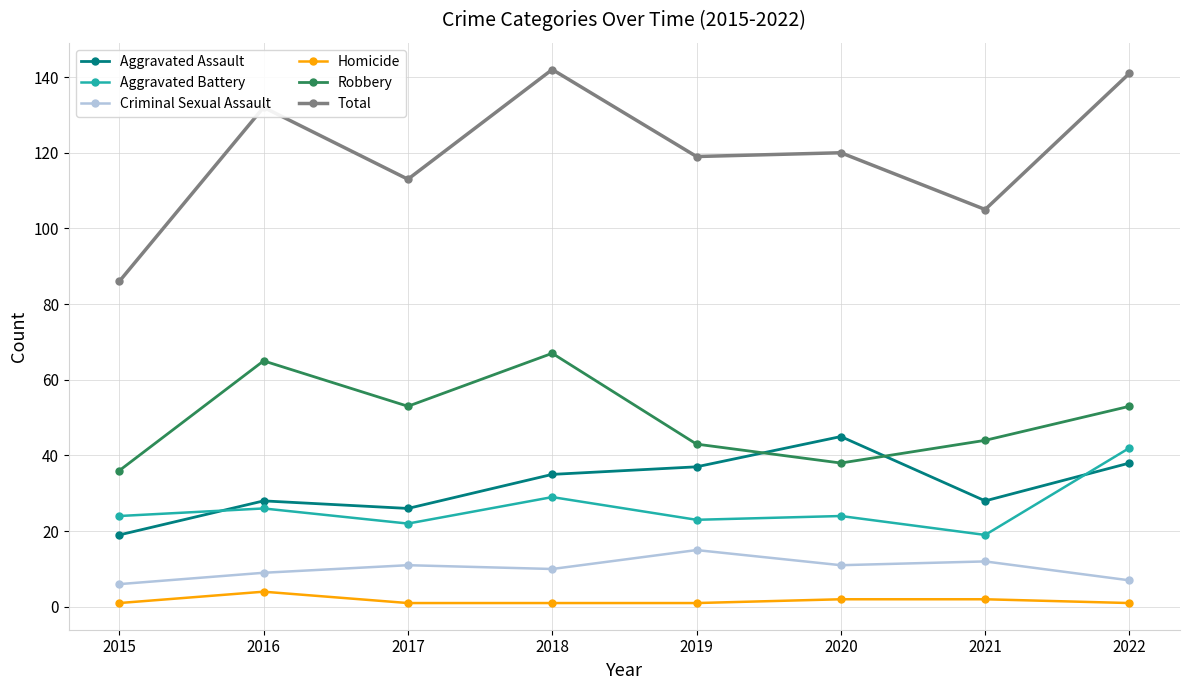

Is it true that Aggravated Battery equals 20 at 2018?

False